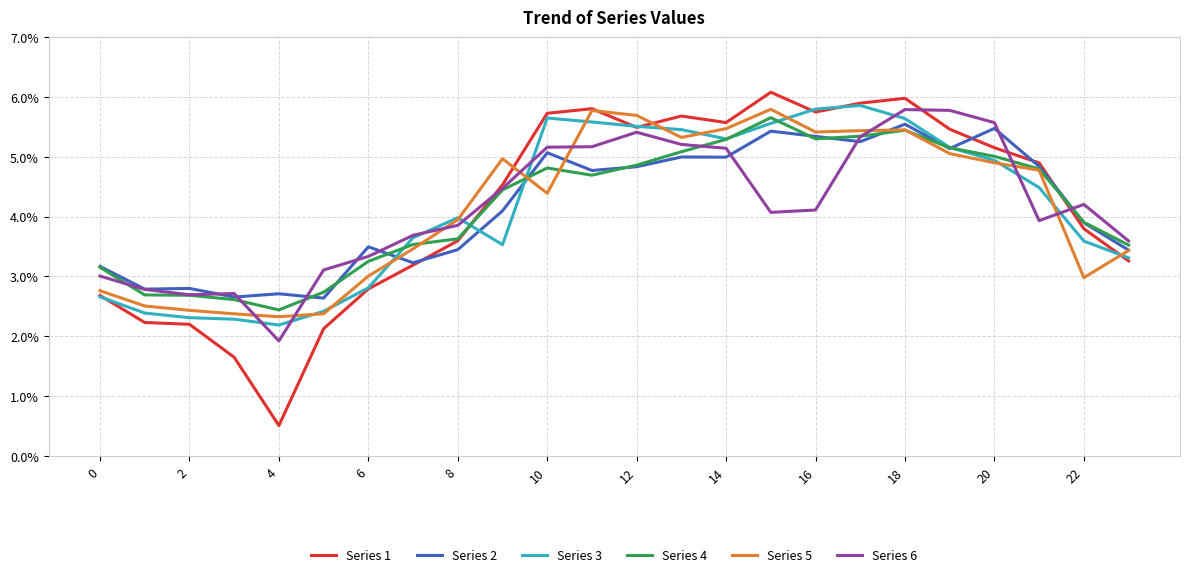

What are all the series names shown in the legend?

Series 1, Series 2, Series 3, Series 4, Series 5, Series 6